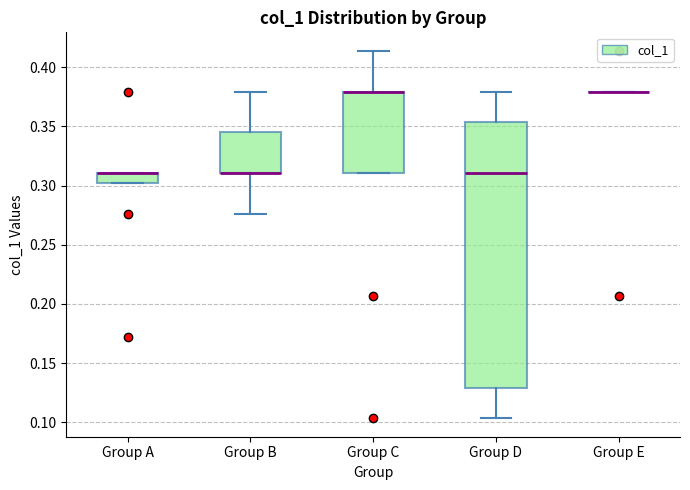

Comparing the boxes themselves (not the whiskers), which one is the tallest?

Group D